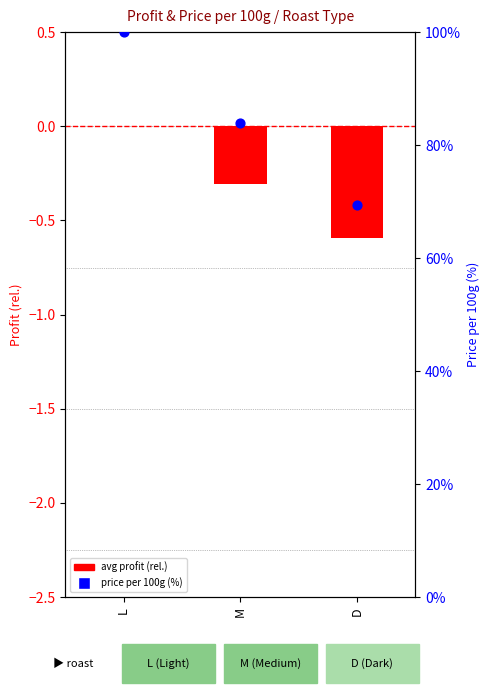

Which series reaches the maximum Y coordinate?

price per 100g (pct)